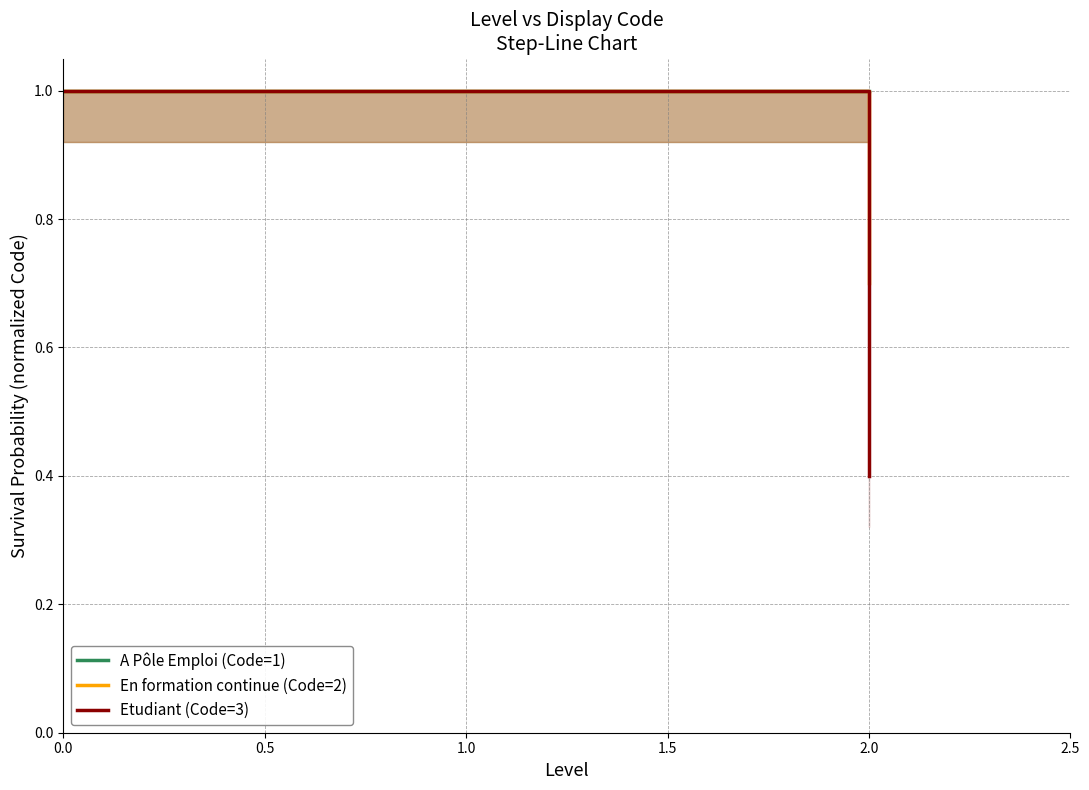

What is the lowest value of the A Pôle Emploi (Code=1) series?

1.0